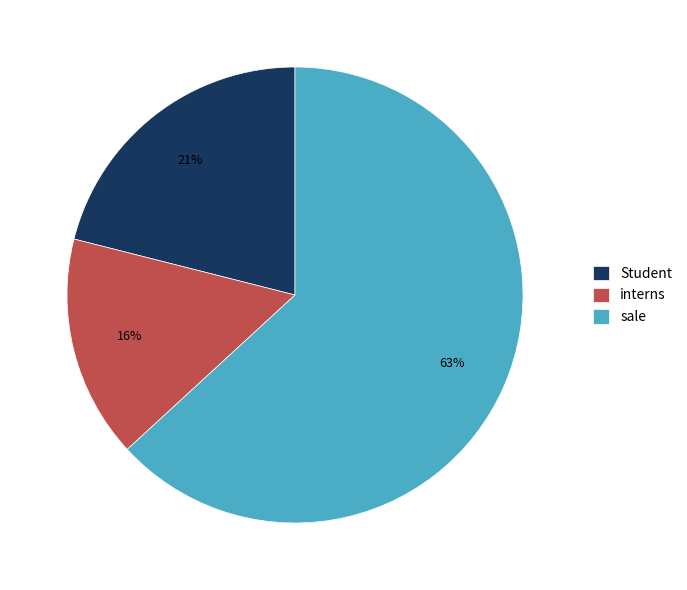

Between interns and sale, which is larger?

sale